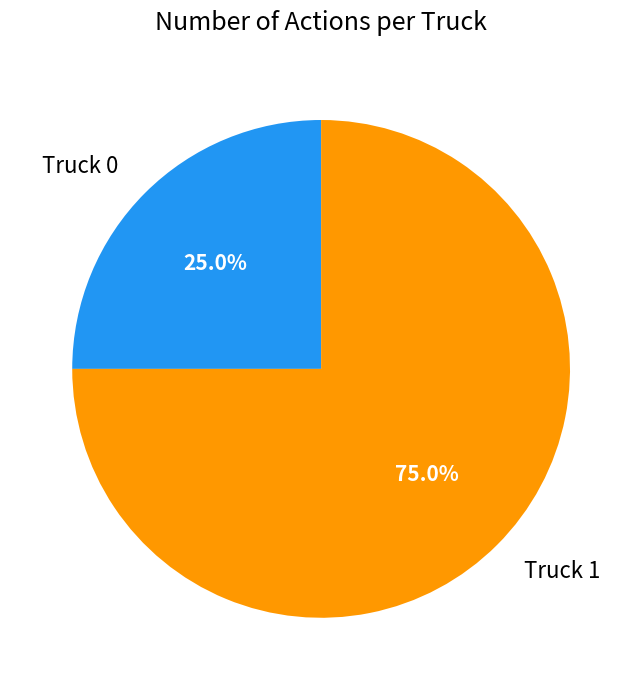

What is the smallest slice in the pie chart?

Truck 0